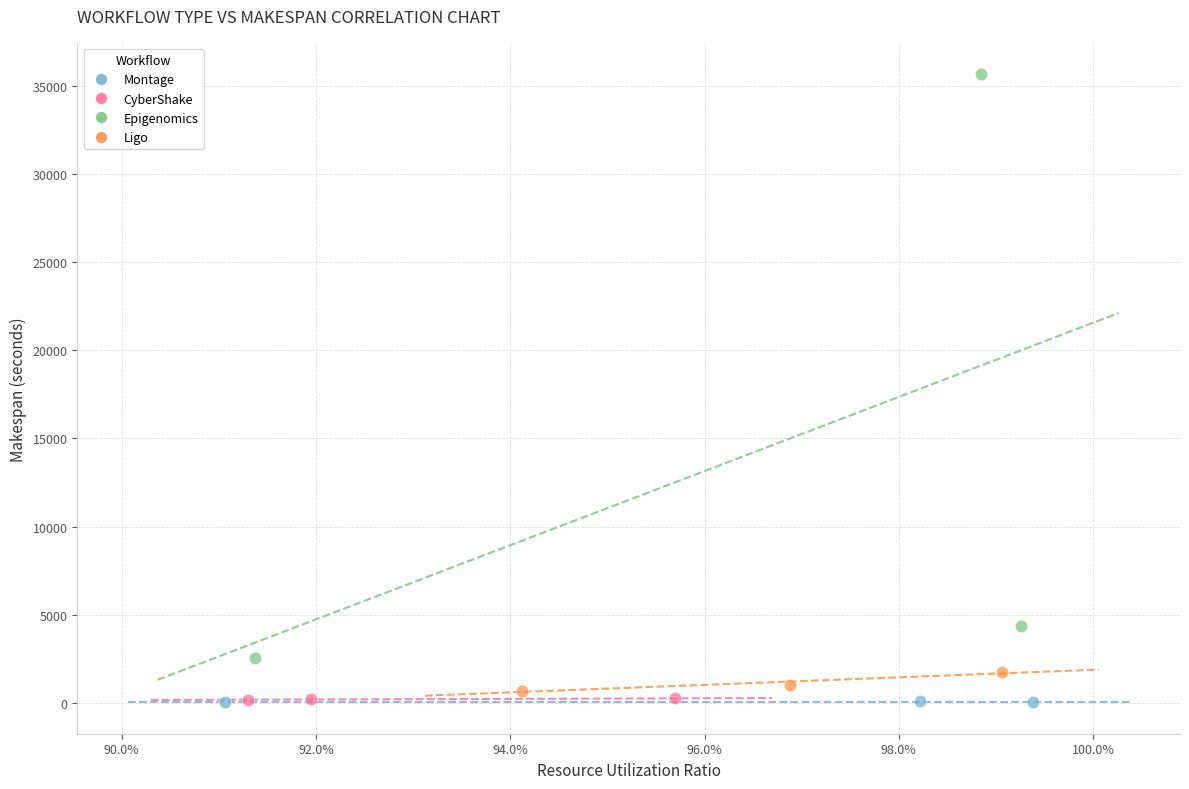

Which series reaches the maximum Y coordinate?

Epigenomics